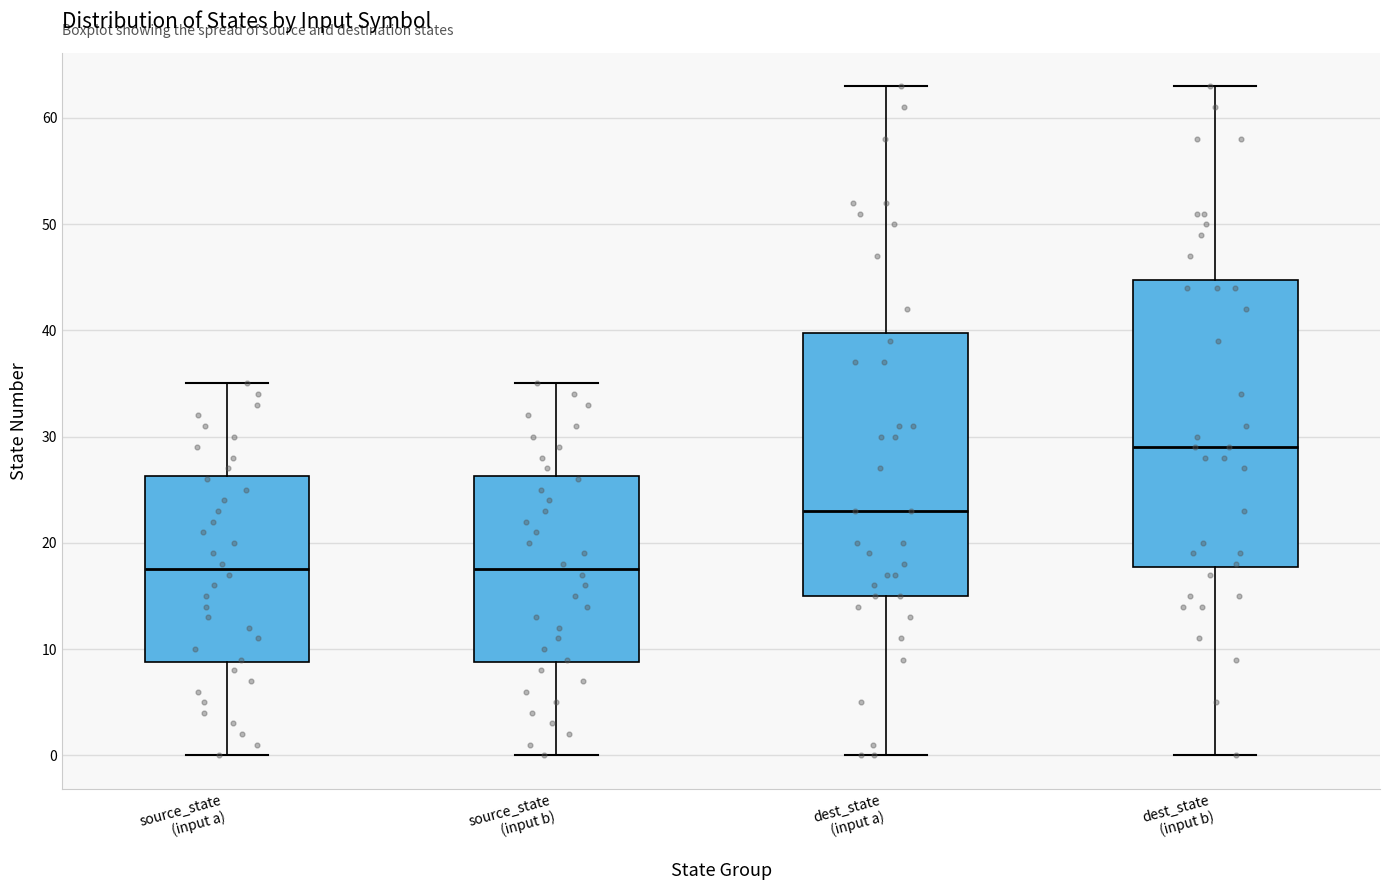

Where is the upper edge of the box for dest_state (input a) on the y-axis? The values are not printed on the chart, so give them approximately, as read against the axis.

40